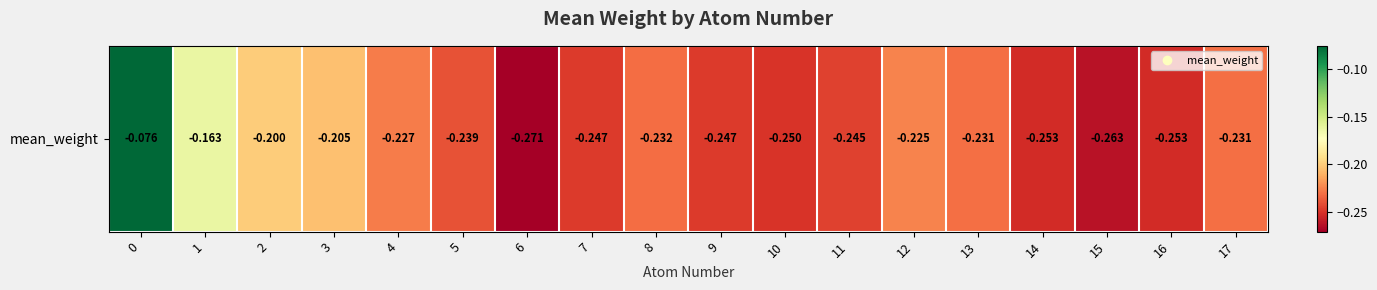

List the labels in order of value, smallest first.

6, 15, 14, 16, 10, 9, 7, 11, 5, 8, 13, 17, 4, 12, 3, 2, 1, 0